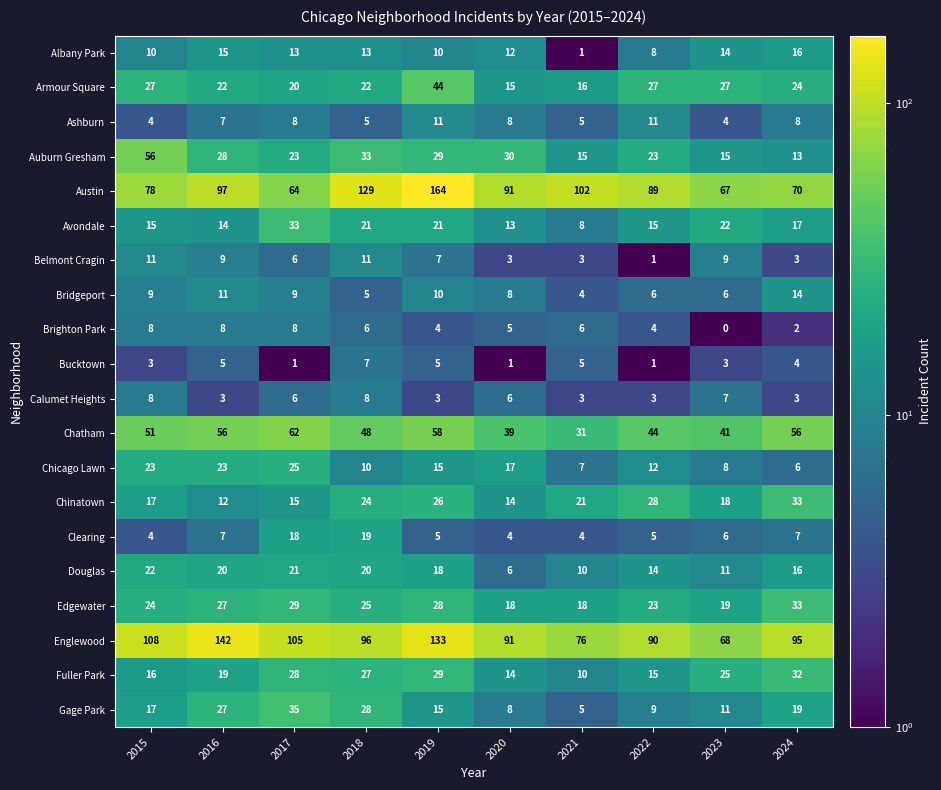

Which series has the largest total across all categories?

Englewood